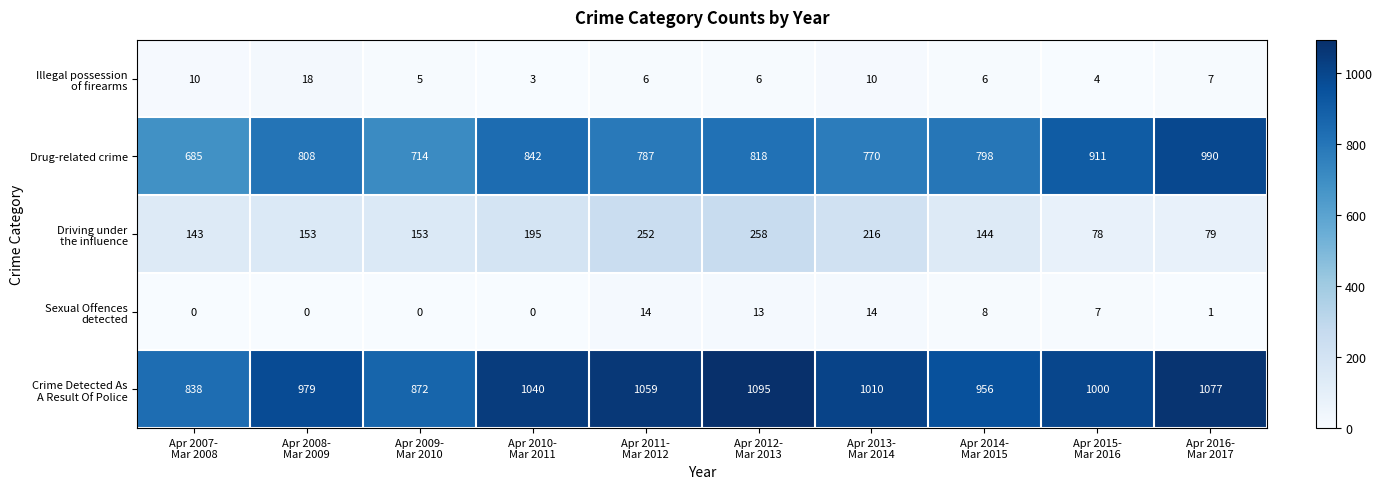

At which category is the sum across all series the highest?

Apr 2012-
Mar 2013